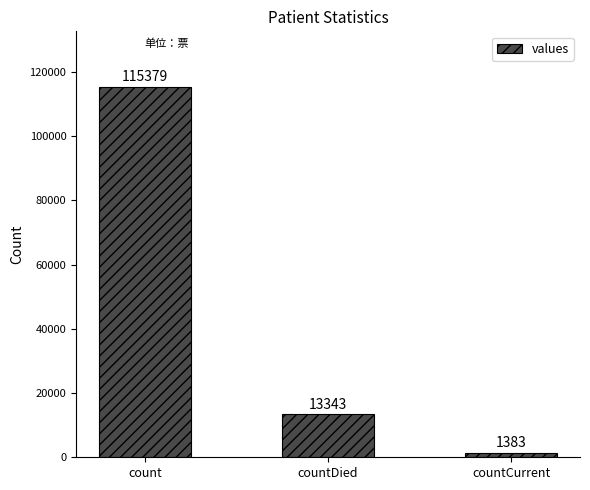

List the labels in order of value, smallest first.

countCurrent, countDied, count